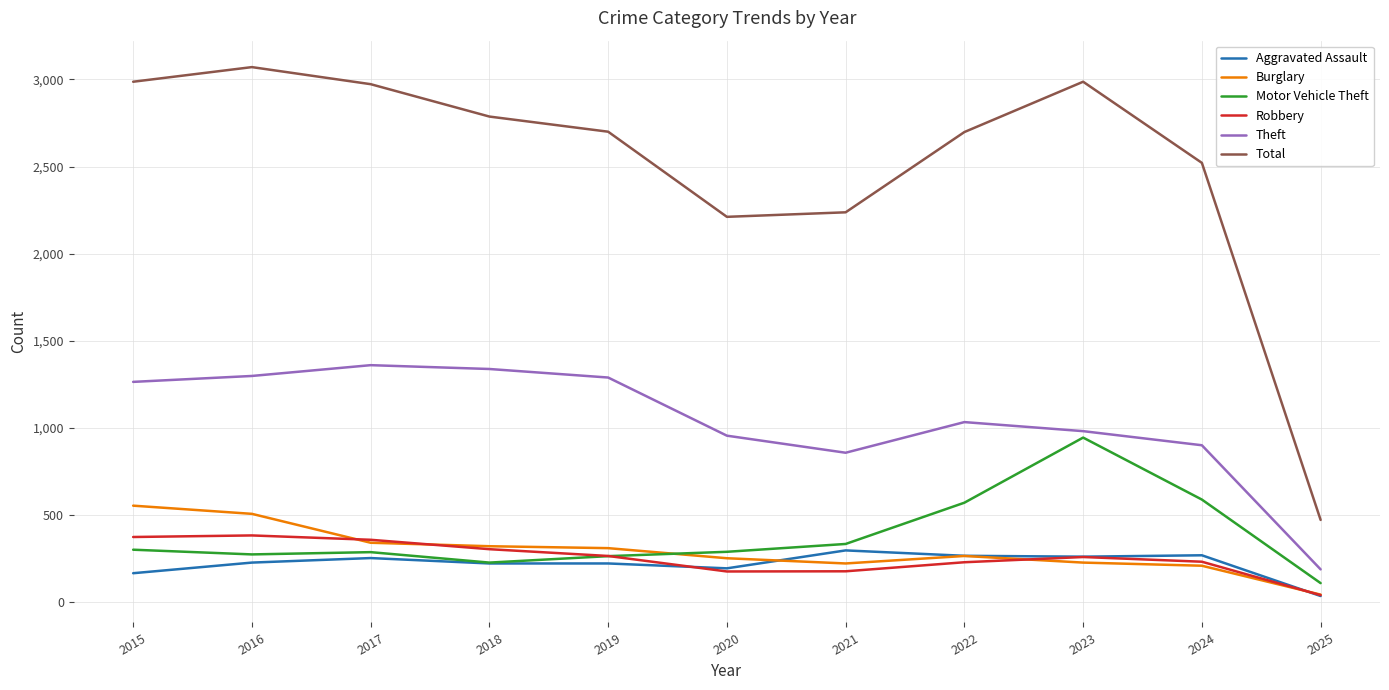

What is the minimum value for Total?

470